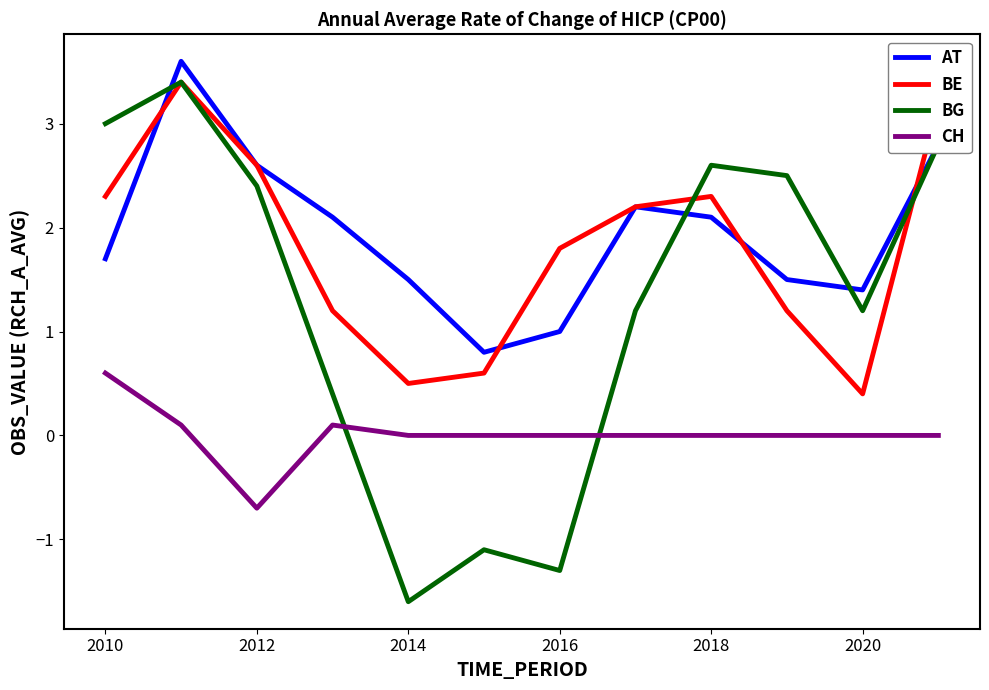

What is the highest value of the BE series?

3.4